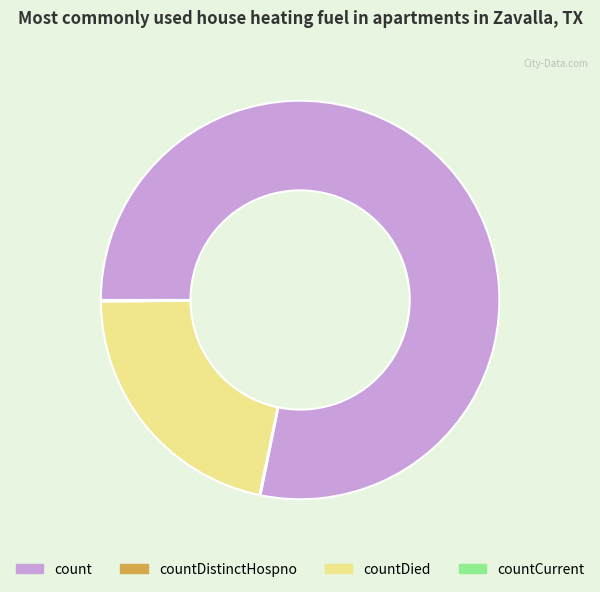

Does count represent more than half of the total?

Yes